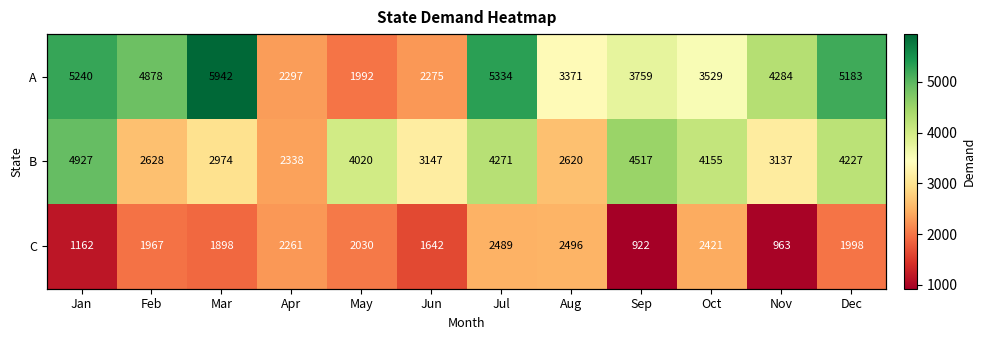

At which label is B closest to 3632?

May